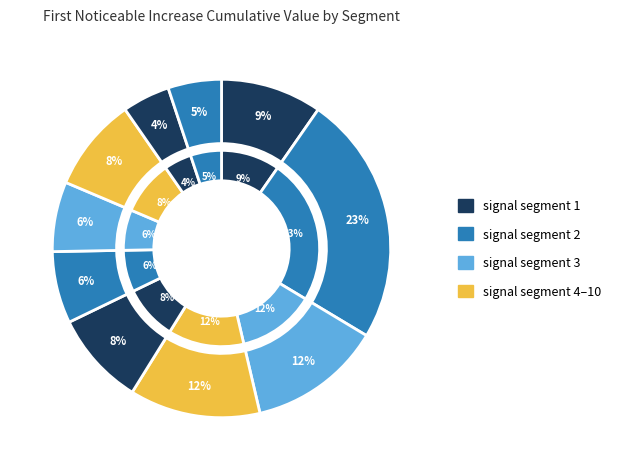

Is there a majority slice in this chart?

No